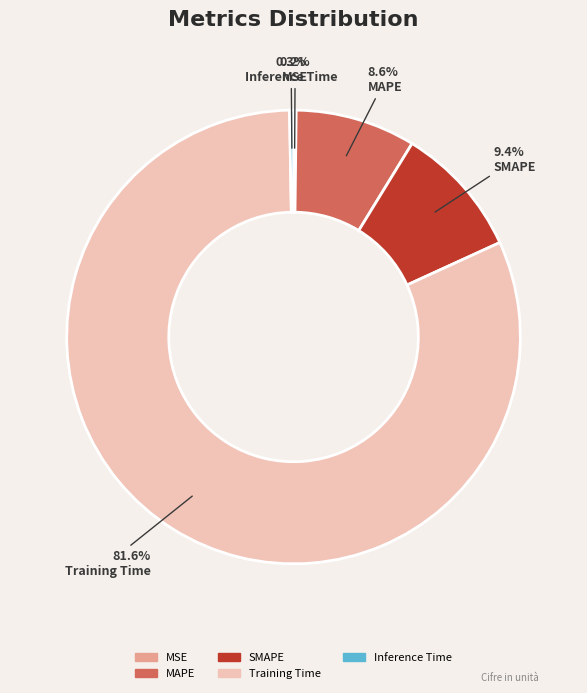

To the nearest percent, what is the difference between the largest and smallest slice percentages?

81%